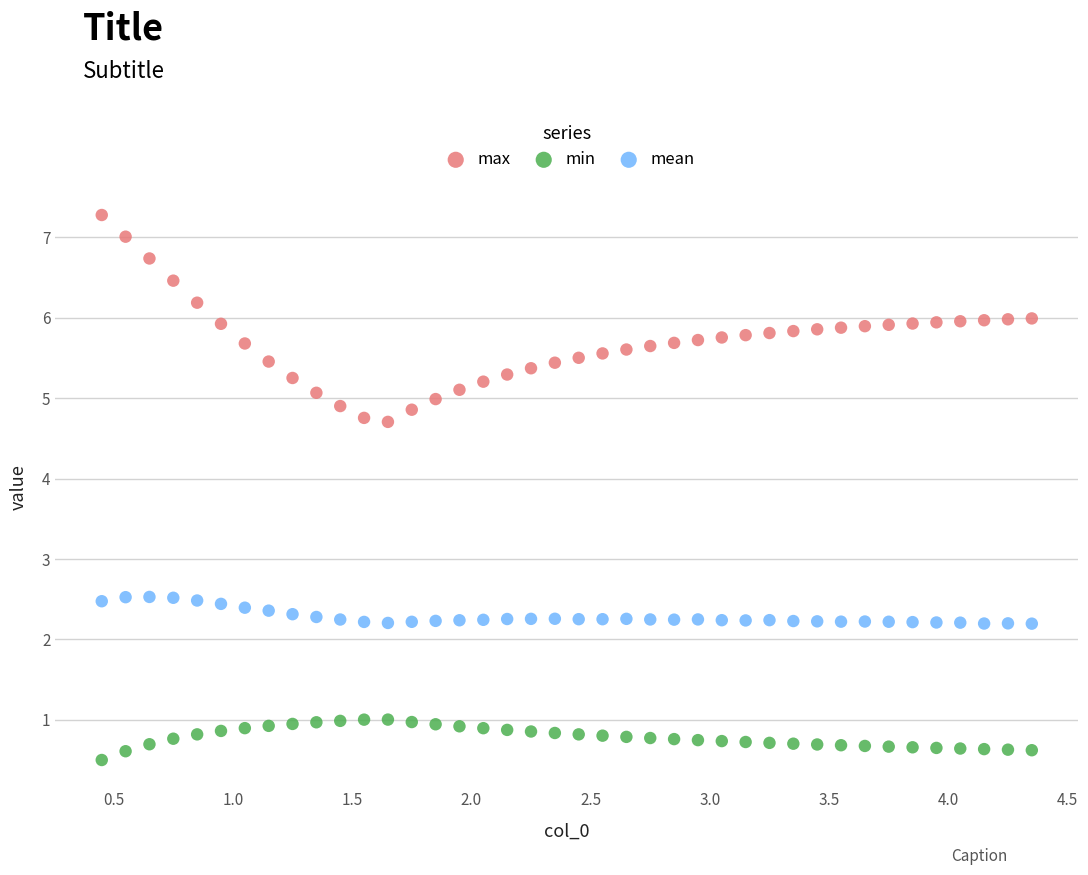

Which series has the widest spread of Y values?

max